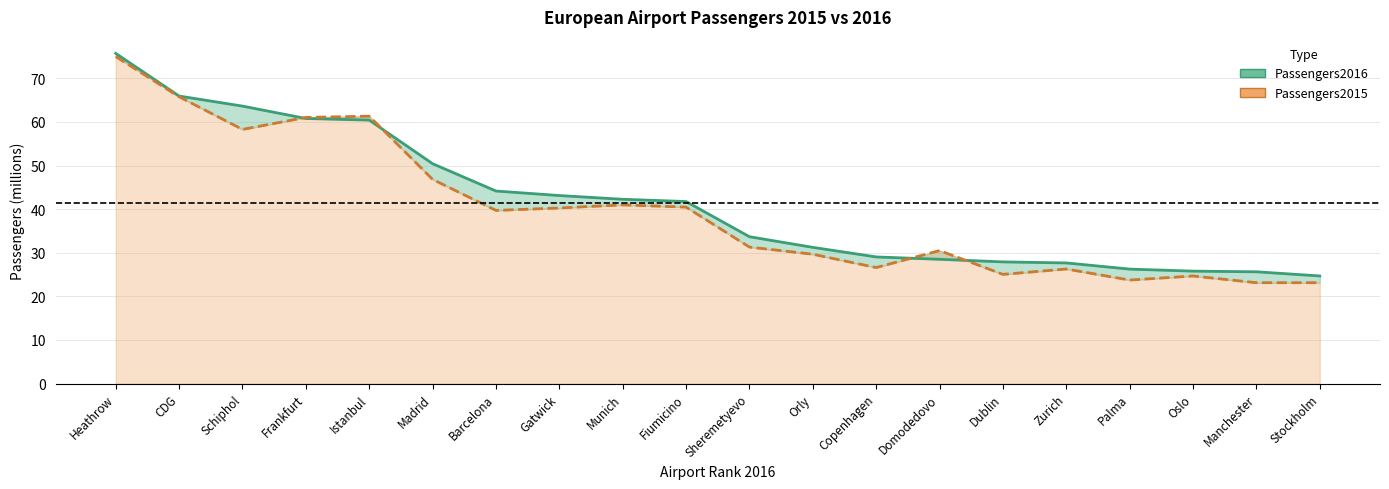

What is the difference between the Passengers2016 values at Palma and Manchester?

0.6